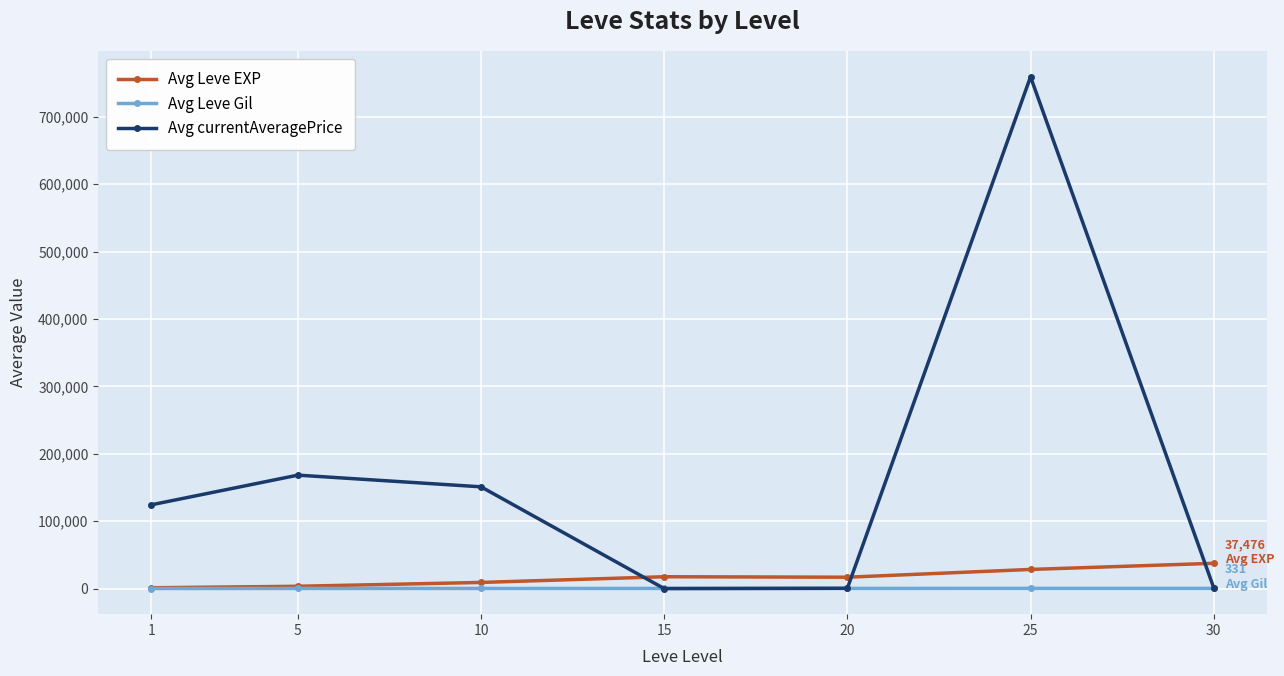

In Avg currentAveragePrice, how many points are lower than both neighbors (excluding endpoints)?

1